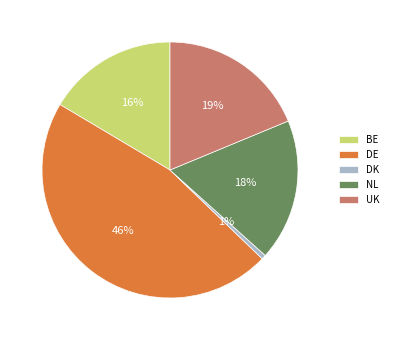

Count the number of slices in the pie.

5